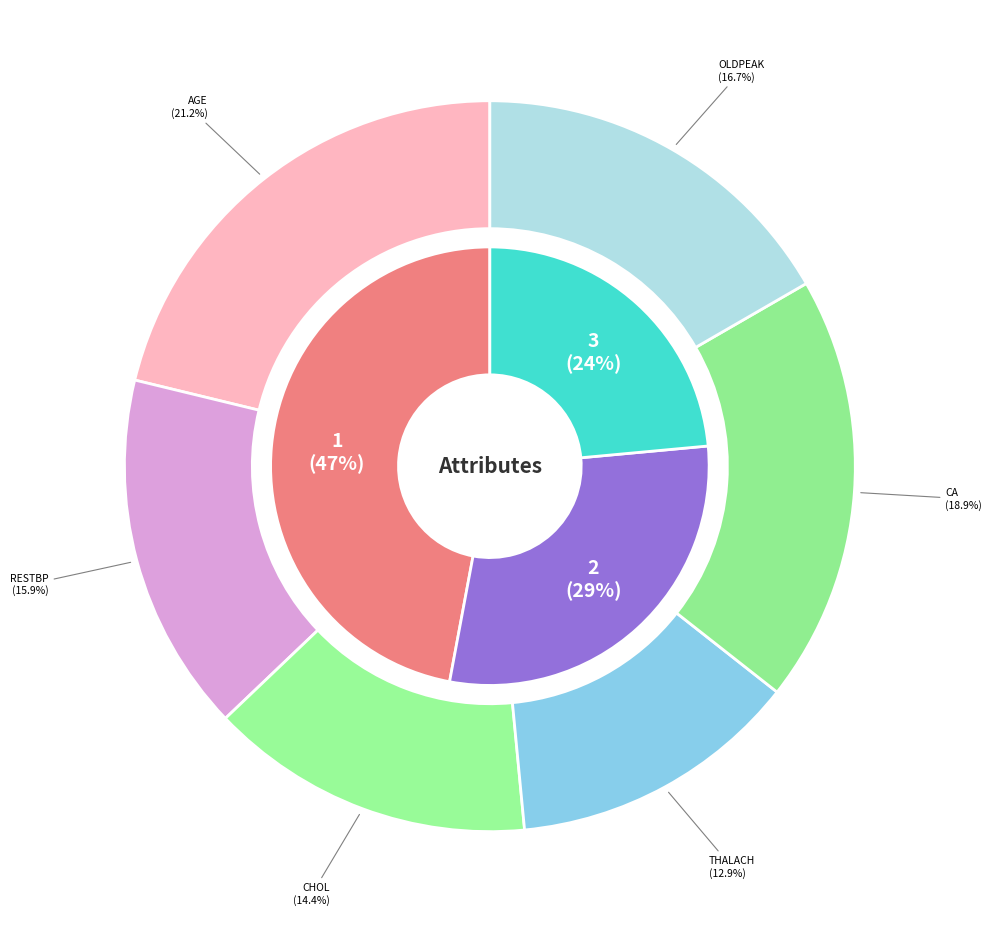

Count the number of slices in the pie.

9